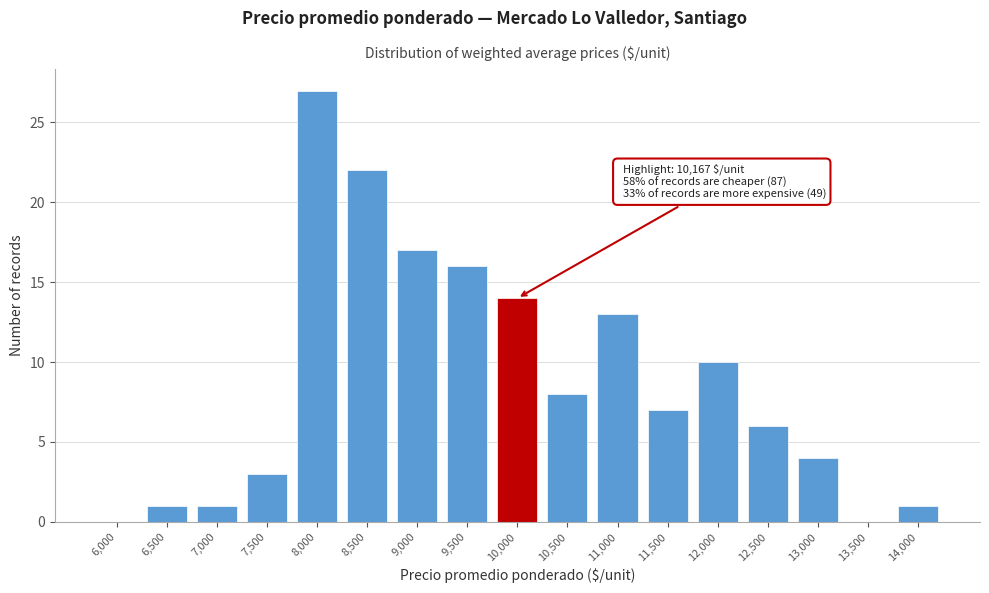

Reading right to left, list all the values displayed in this chart.

14,000=1	13,500=0	13,000=4	12,500=6	12,000=10	11,500=7	11,000=13	10,500=8	10,000=14	9,500=16	9,000=17	8,500=22	8,000=27	7,500=3	7,000=1	6,500=1	6,000=0